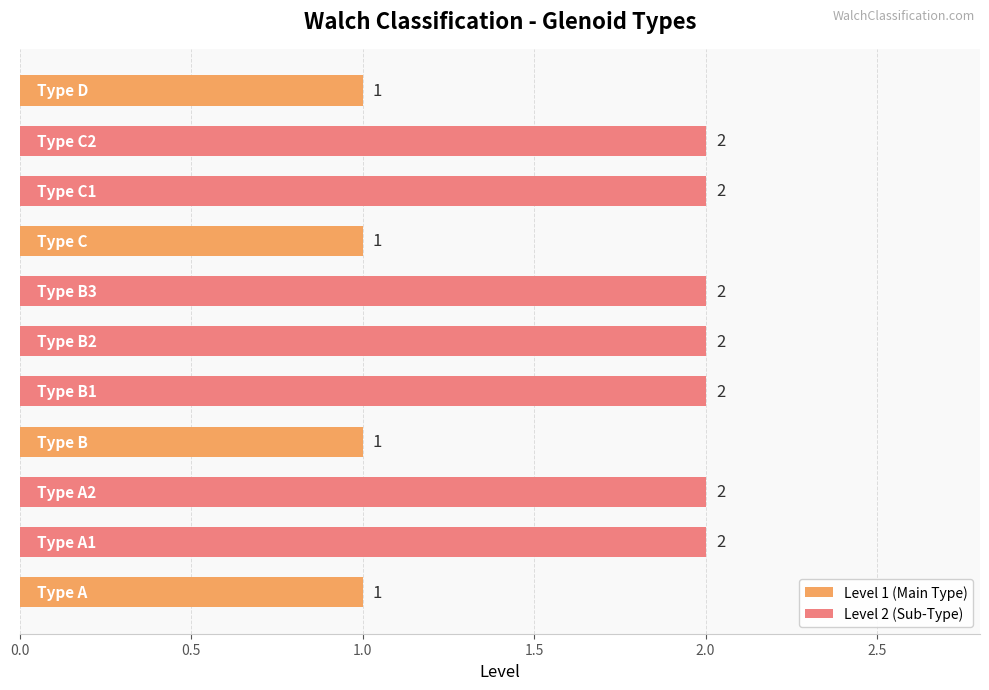

Reading bottom to top, what are all the values shown in this chart?

1	2	2	1	2	2	2	1	2	2	1